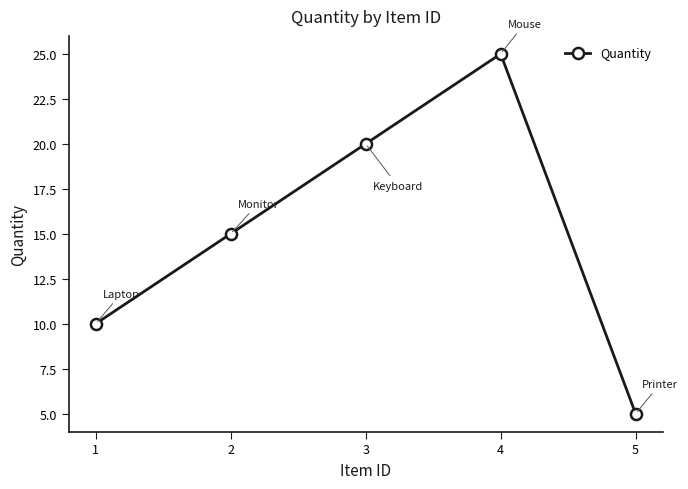

Count the number of data series in this chart.

1